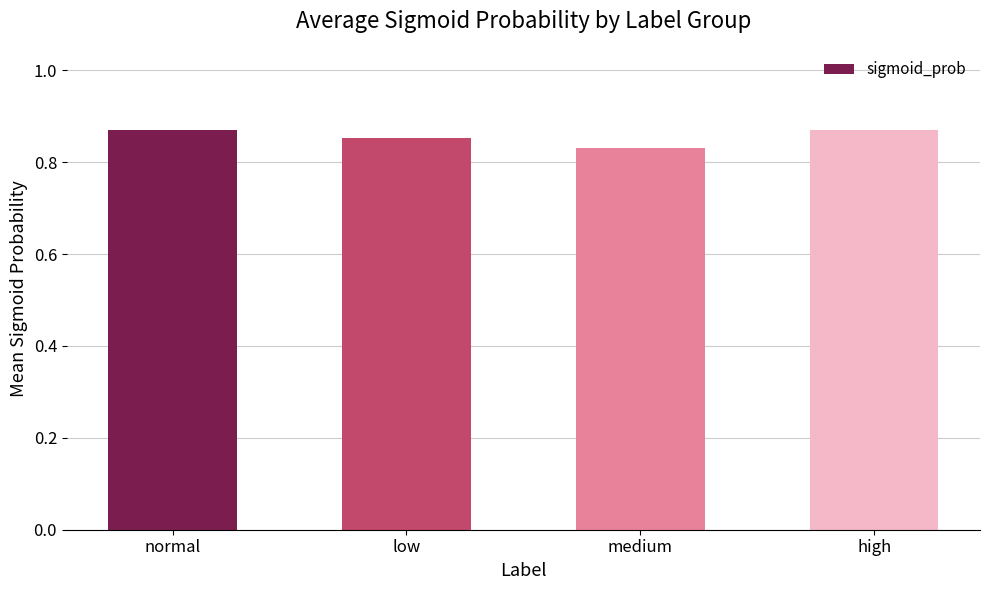

Count the values in the range 0 to 1.

4